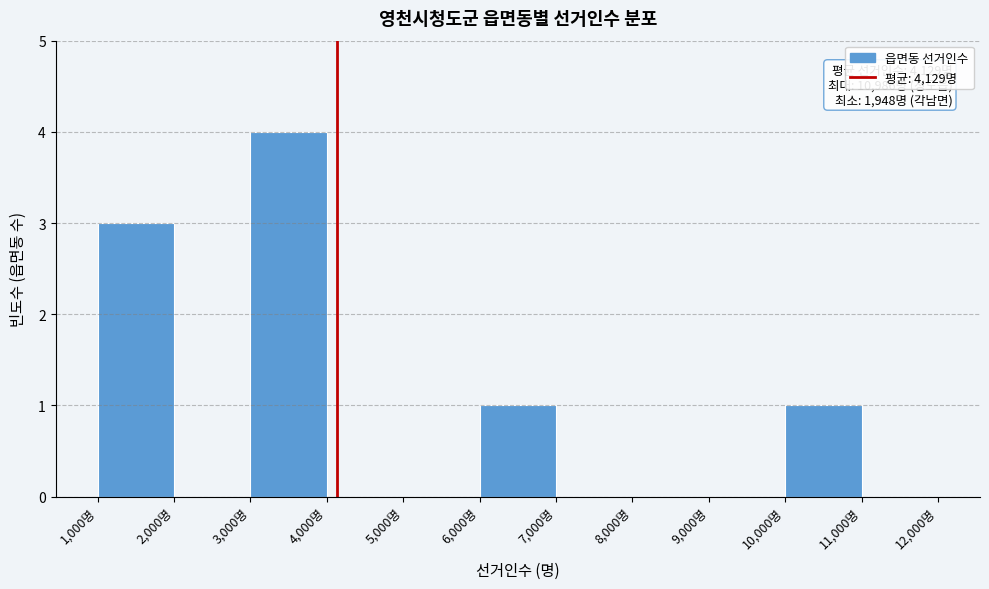

Over which range of the x-axis is the bar tallest?

3000 to 4000